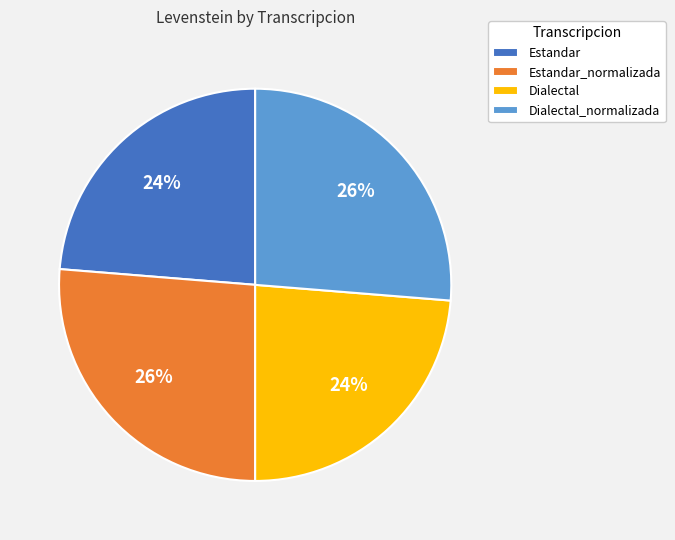

Do Dialectal and Estandar together represent more than half of the pie?

No